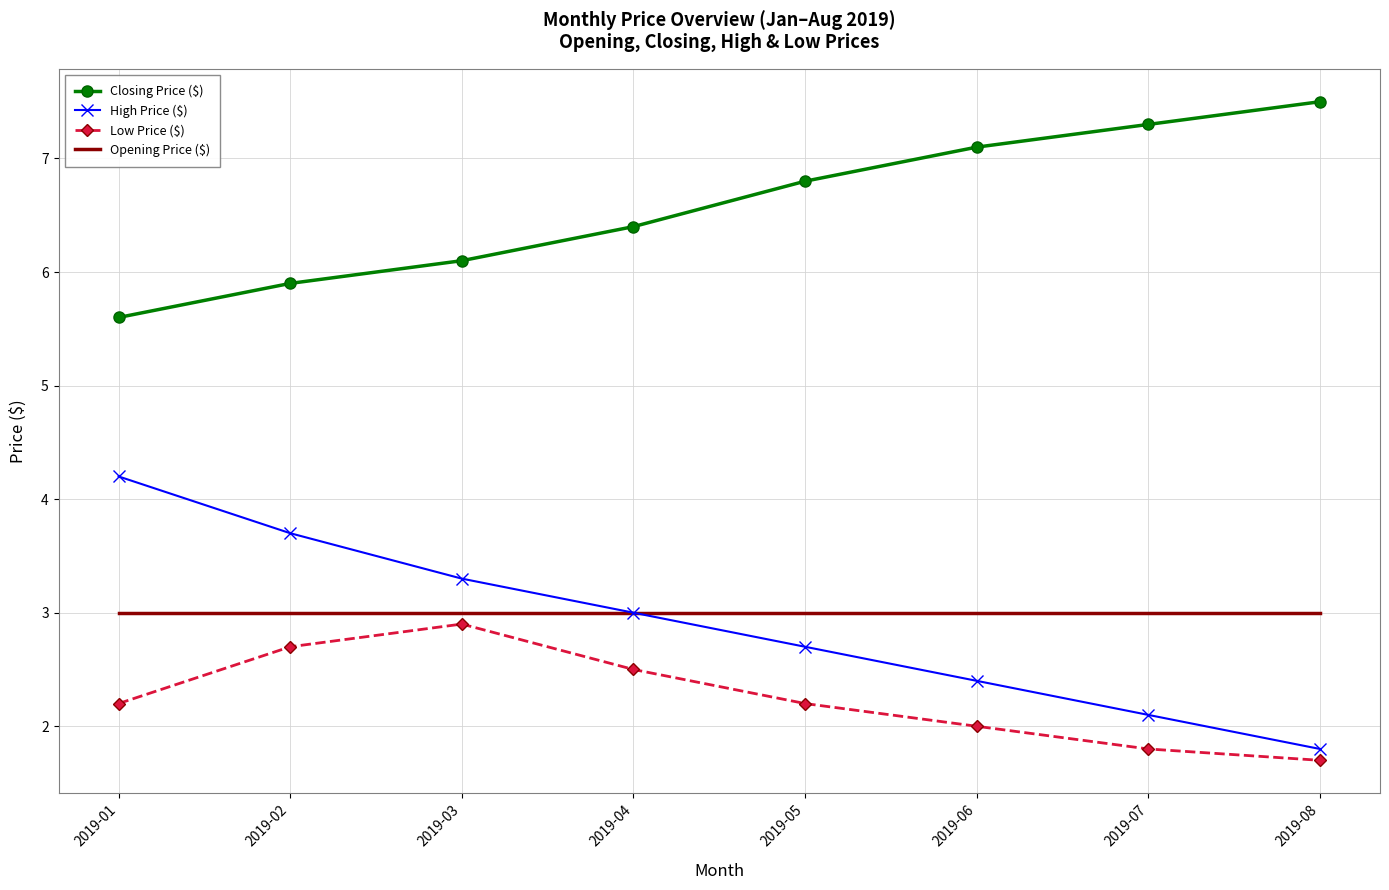

What is the greatest value displayed?

7.5